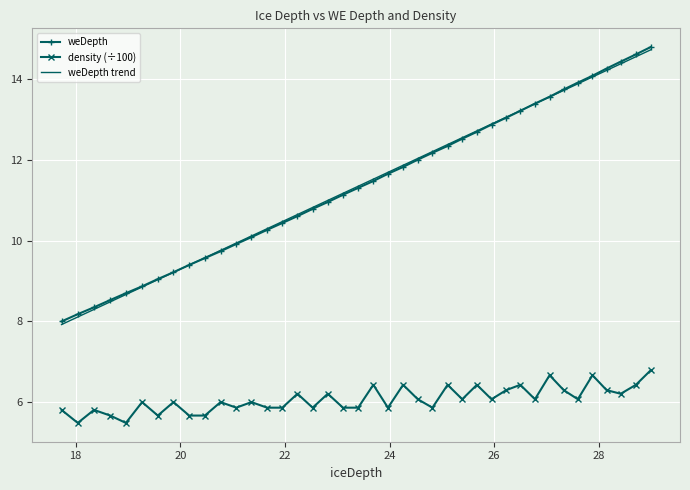

True or false: weDepth trend and density (÷100) intersect in this chart.

False